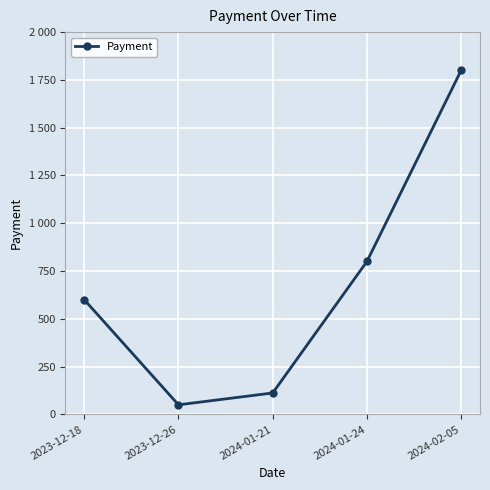

Reading left to right, list all the values displayed in this chart.

600	50	112	800	1800